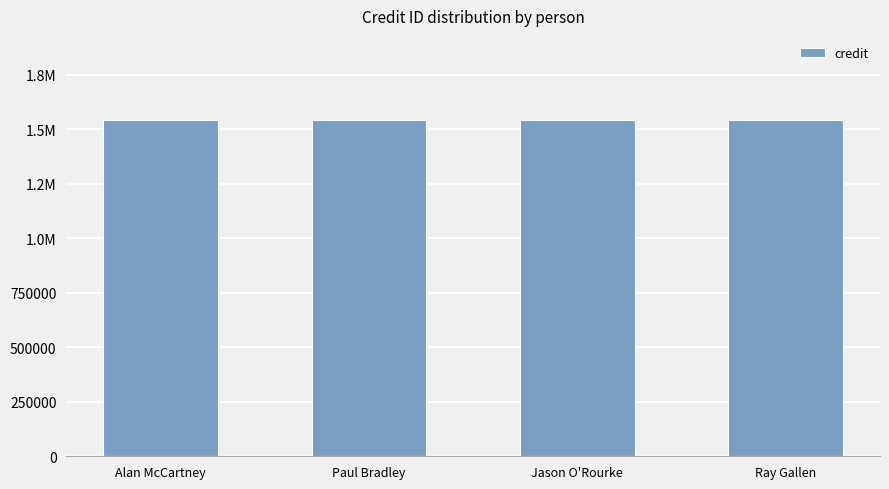

How many categories are shown in the chart?

4